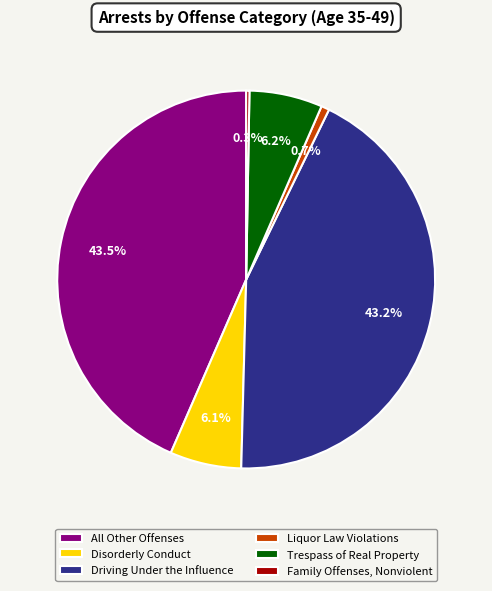

How many slices are in this pie chart?

6